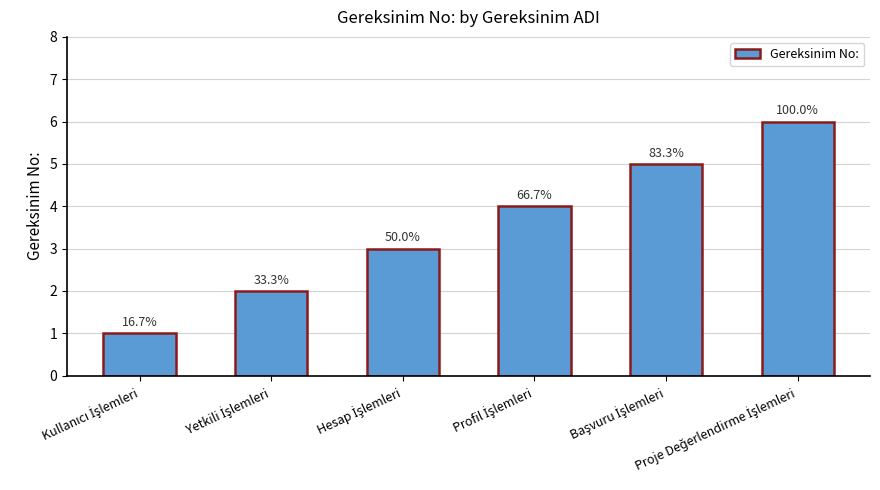

List the labels in order of value, largest first.

Proje Değerlendirme İşlemleri, Başvuru İşlemleri, Profil İşlemleri, Hesap İşlemleri, Yetkili İşlemleri, Kullanıcı İşlemleri